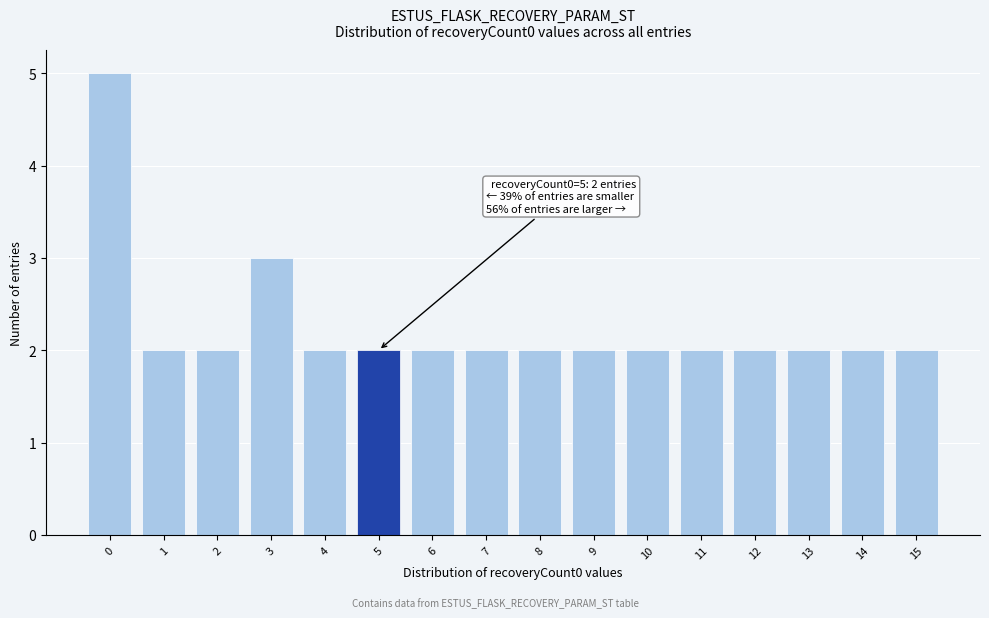

Reading left to right, transcribe all the data shown in this chart.

0=5	1=2	2=2	3=3	4=2	5=2	6=2	7=2	8=2	9=2	10=2	11=2	12=2	13=2	14=2	15=2